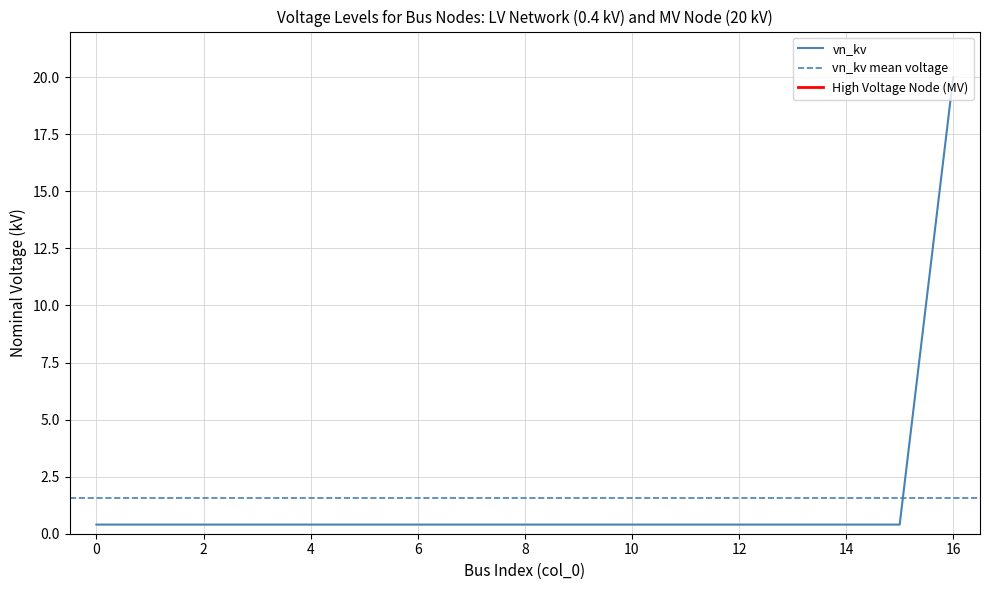

Between 8 and 6, which is larger?

8